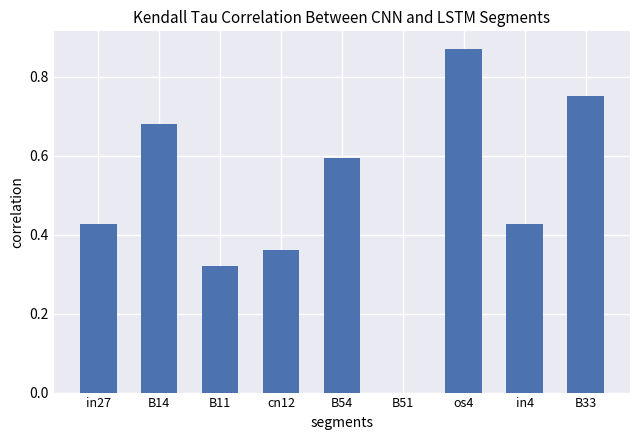

Which has a higher value, B14 or B54?

B14